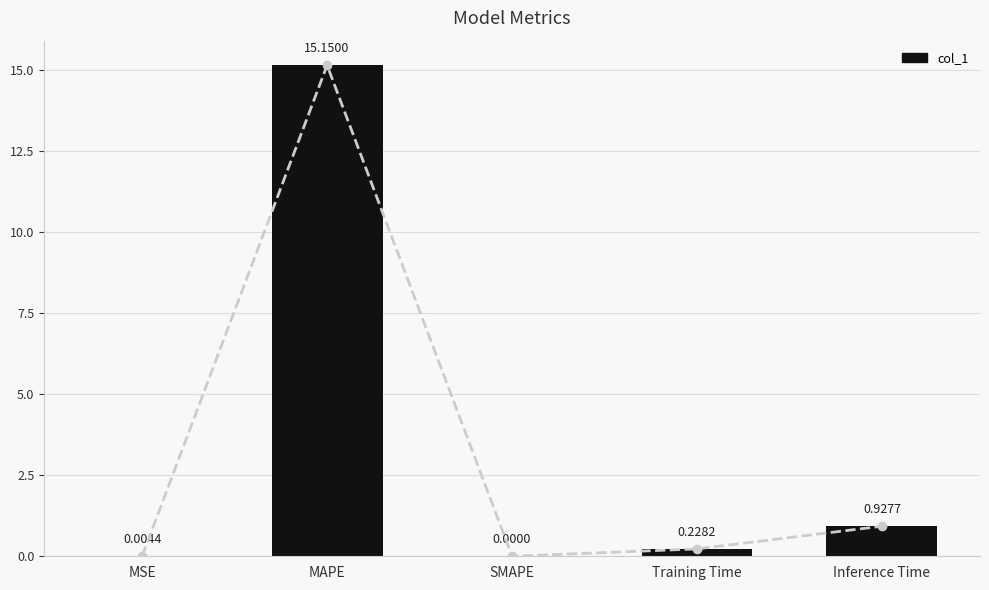

Between MSE and MAPE, which is larger?

MAPE